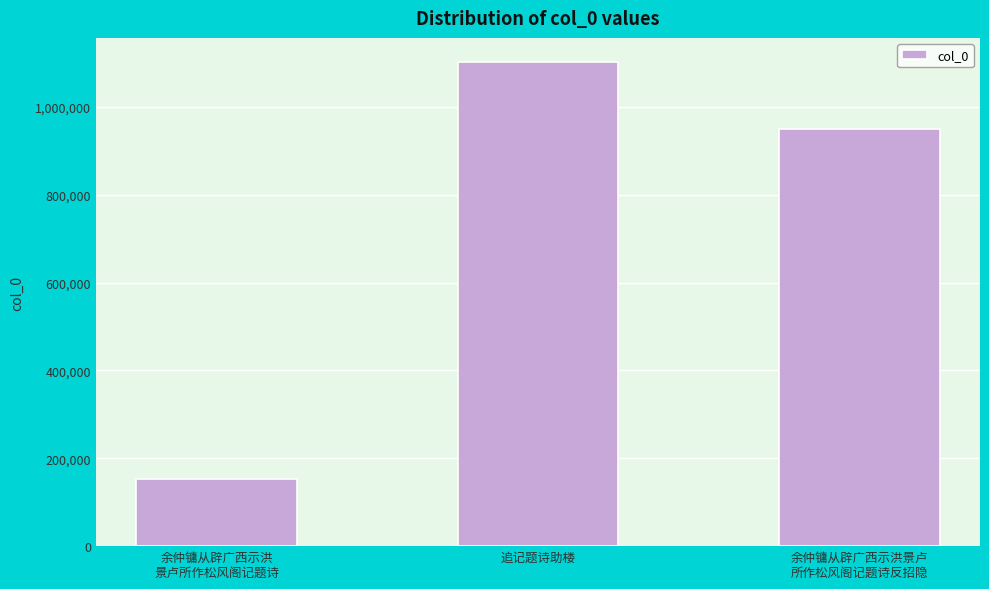

What is the change in value from 追记题诗助楼 to 余仲镛从辟广西示洪景卢
所作松风阁记题诗反招隐?

-153077